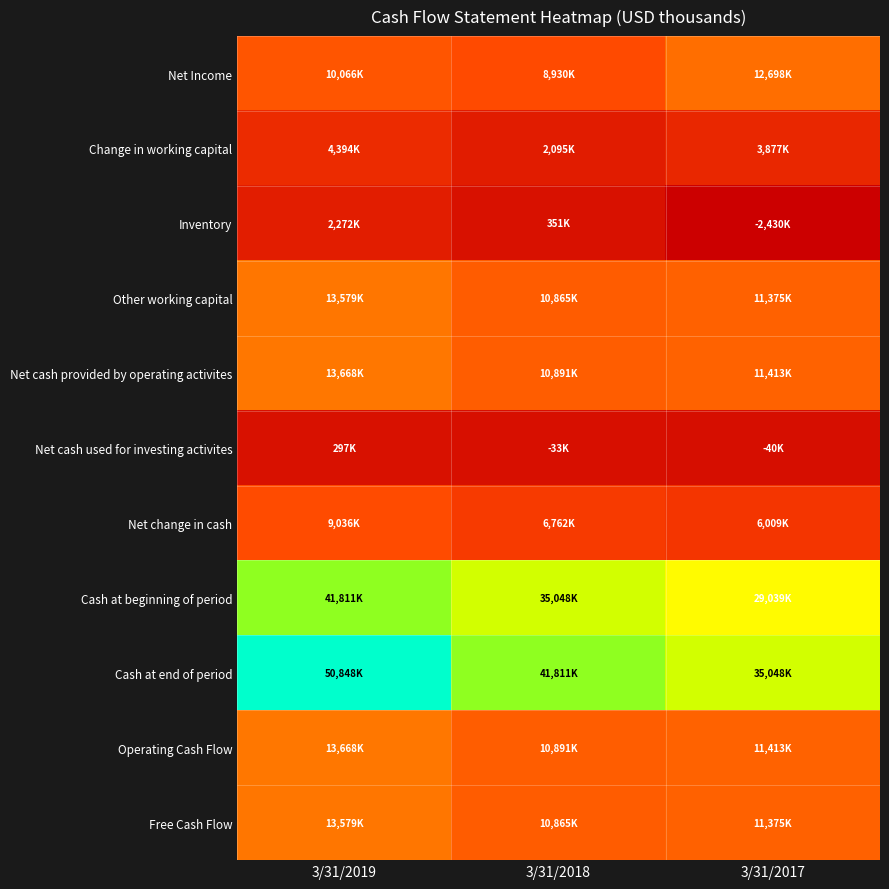

What is the total value across all series at 3/31/2017?

129777000